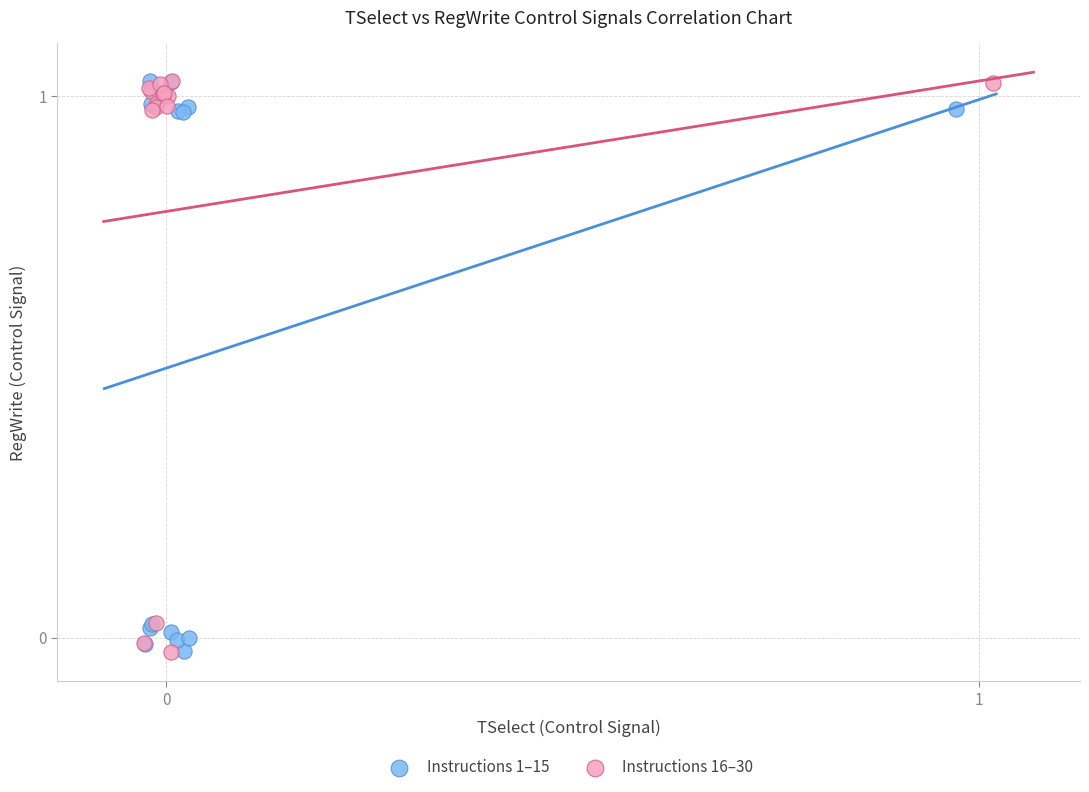

What are all the series names shown in the legend?

Instructions 1–15, Instructions 16–30